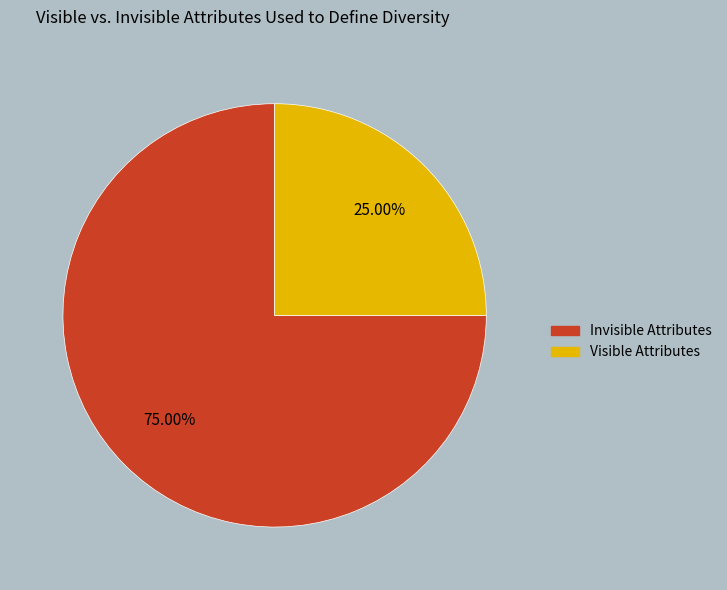

Does any single category account for the majority?

Yes